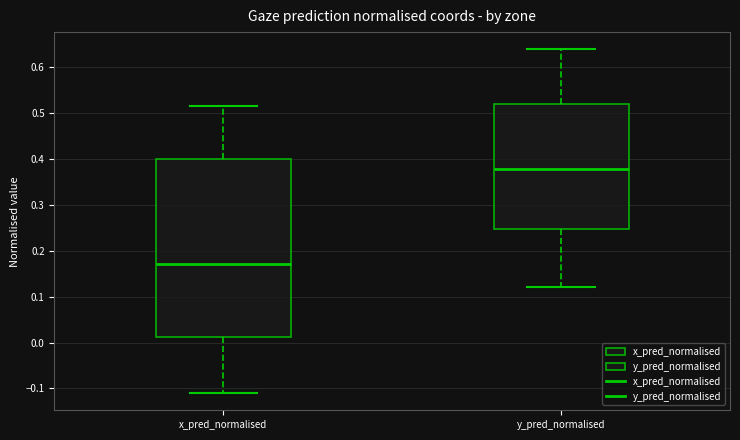

Which box is the tallest, from its lower edge to its upper edge?

x_pred_normalised